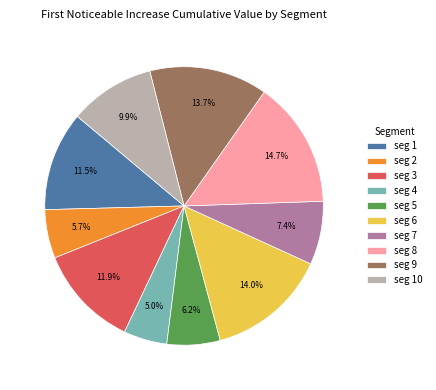

Combined, what portion of the pie is seg 1 and seg 6?

25.5%